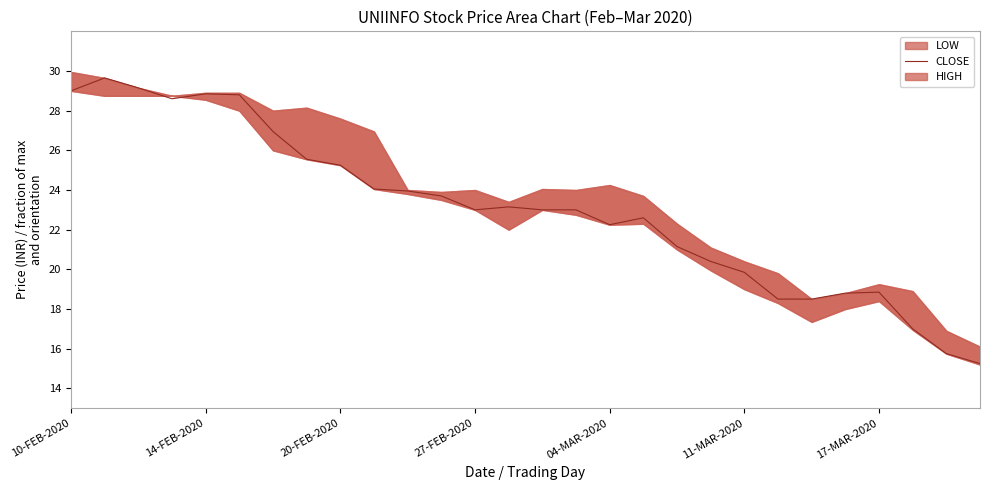

Is it true that the value at 17 is 15.6?

False